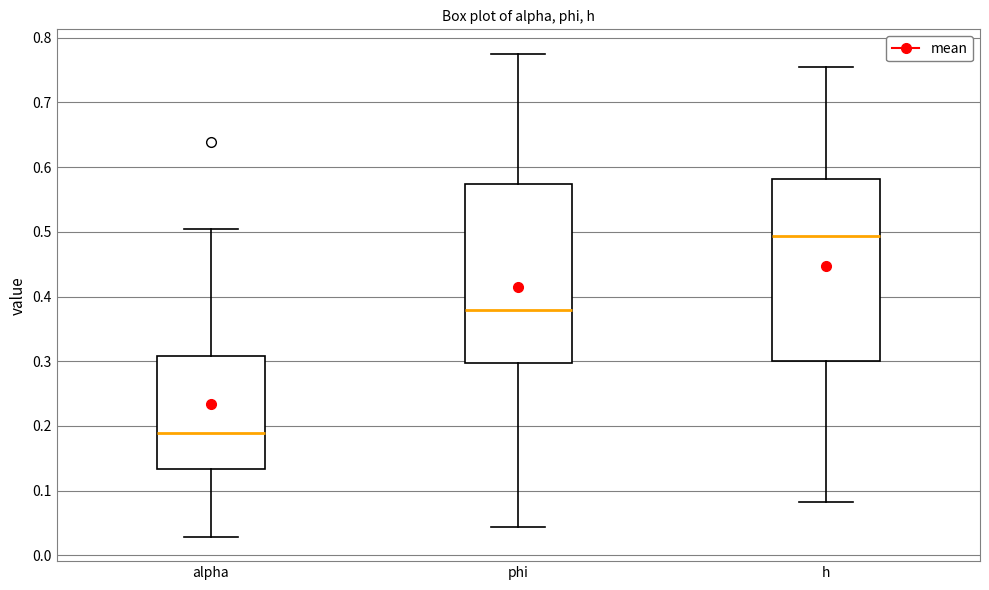

Reading left to right, transcribe this box plot: for each box, give where its median line is, the range the box spans, and where its two whiskers end, as read against the y-axis. The values are not printed on the chart, so give them approximately, as read against the axis.

alpha: median 0.19, box 0.13 to 0.31, whiskers 0.03 to 0.50
phi: median 0.38, box 0.30 to 0.57, whiskers 0.04 to 0.78
h: median 0.49, box 0.30 to 0.58, whiskers 0.08 to 0.75